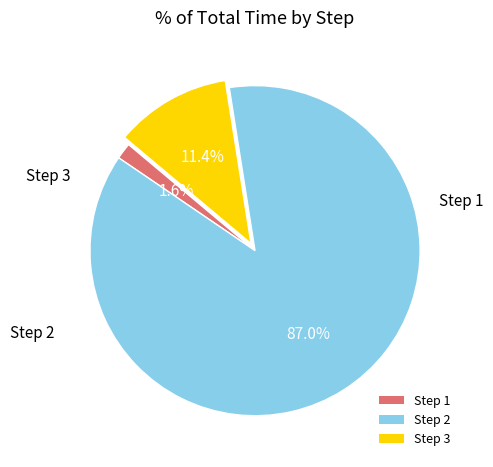

Which has a higher value, Step 3 or Step 1?

Step 3